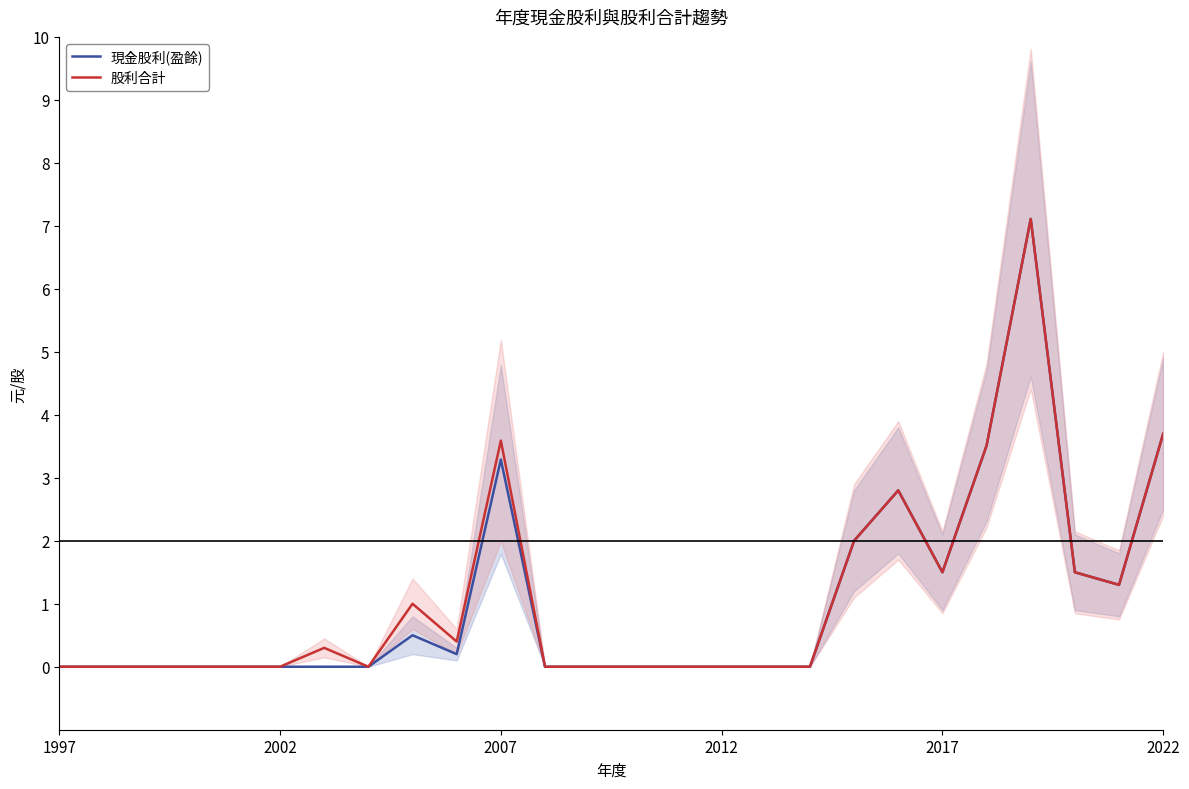

What is the average value of the 現金股利(盈餘) series?

1.1